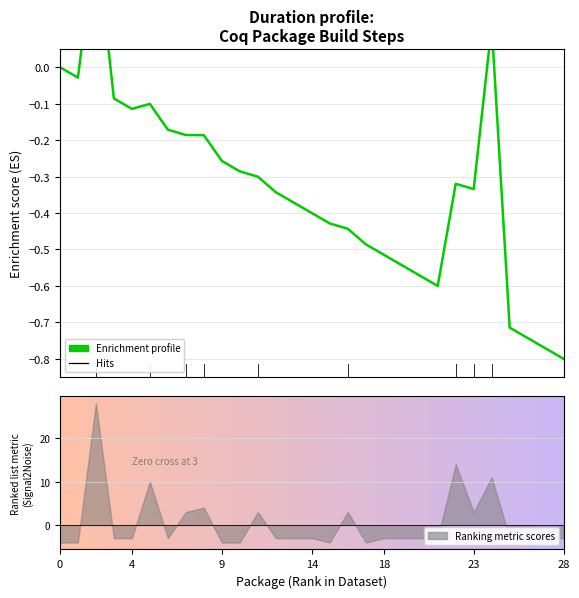

At which category does the chart reach its minimum across all series?

28